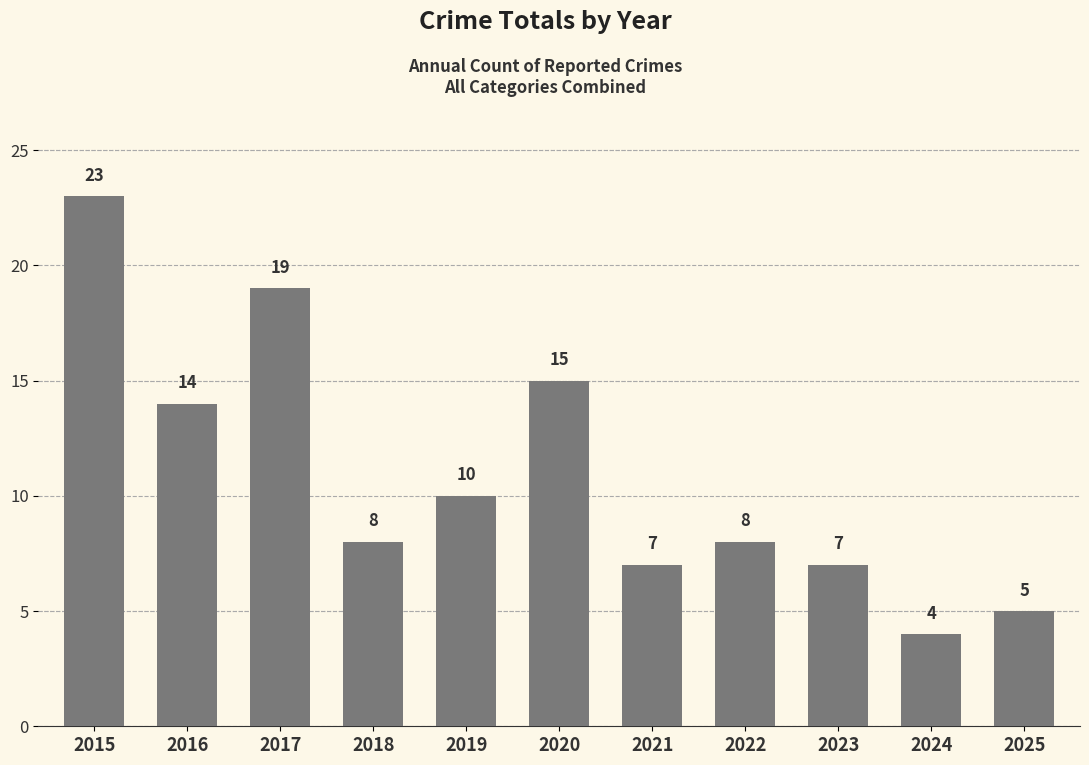

Between 2022 and 2016, which is larger?

2016